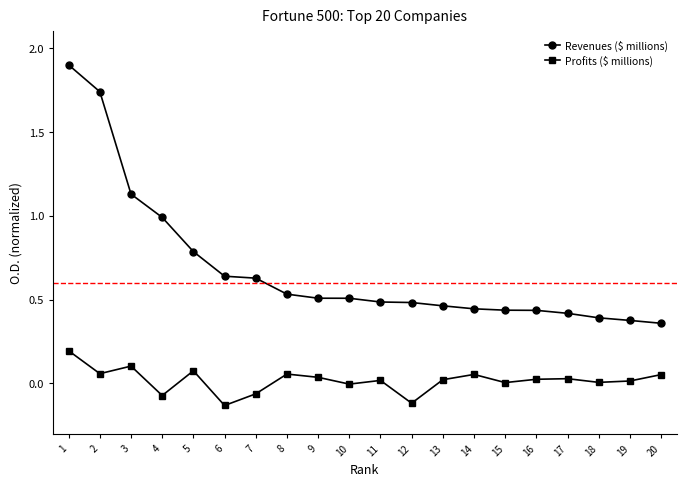

How many categories are shown in the chart?

20